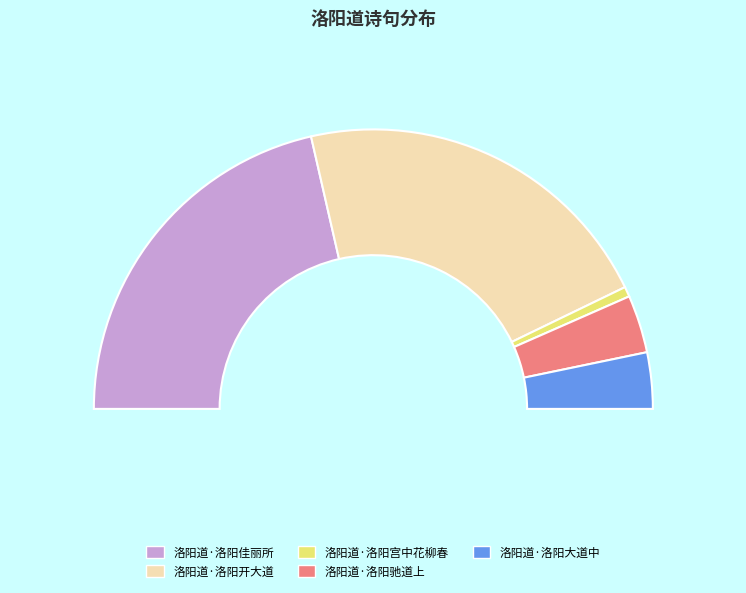

What is the change in value from 洛阳道·洛阳佳丽所 to 洛阳道·洛阳宫中花柳春?

-258167